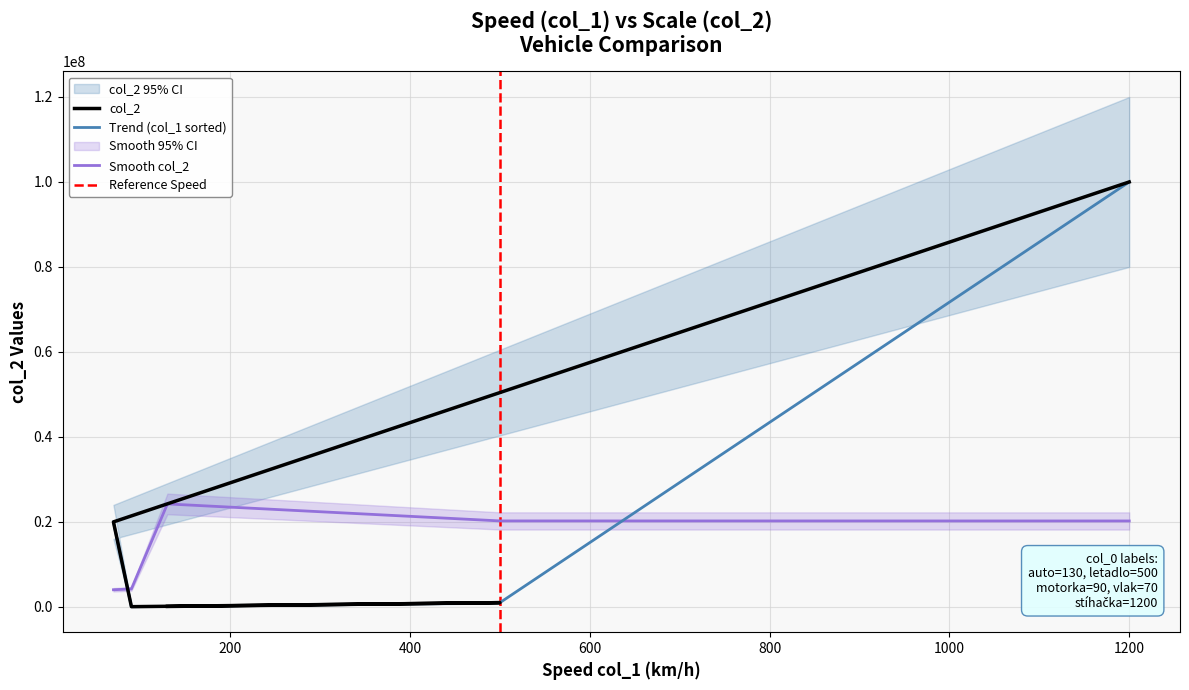

What is the smallest value displayed?

50000